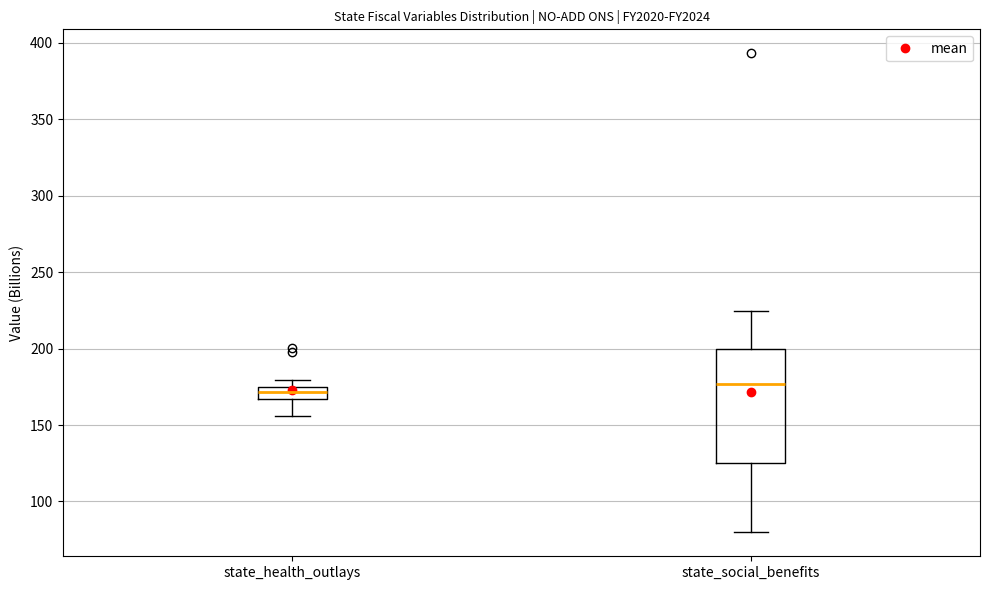

Where is the lower edge of the box for state_health_outlays on the y-axis? The values are not printed on the chart, so give them approximately, as read against the axis.

165